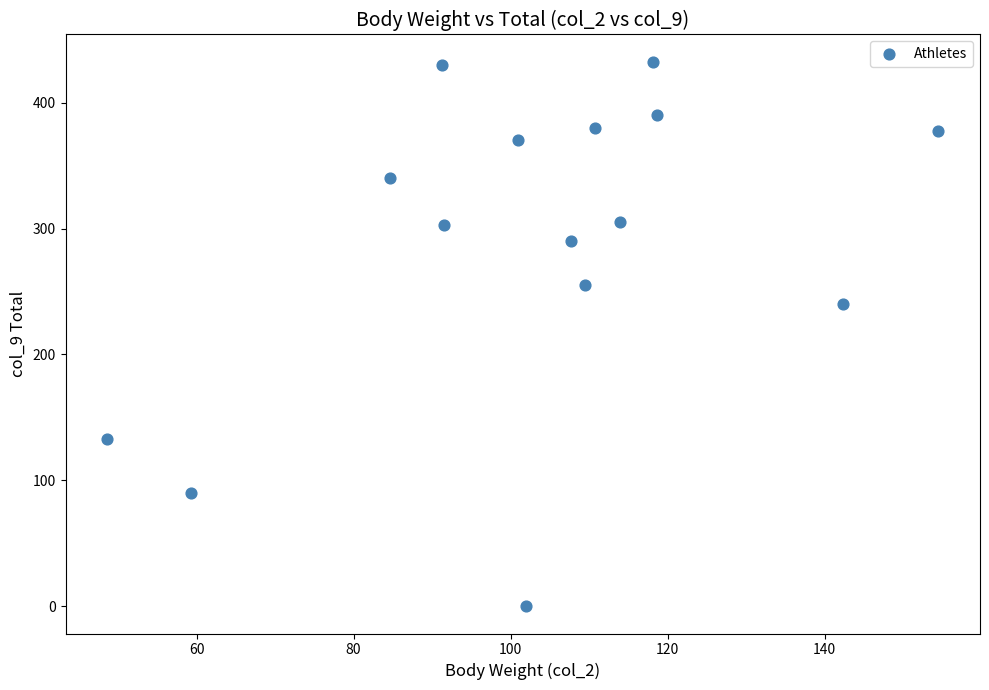

What is the range of X values (max minus min)?

105.9